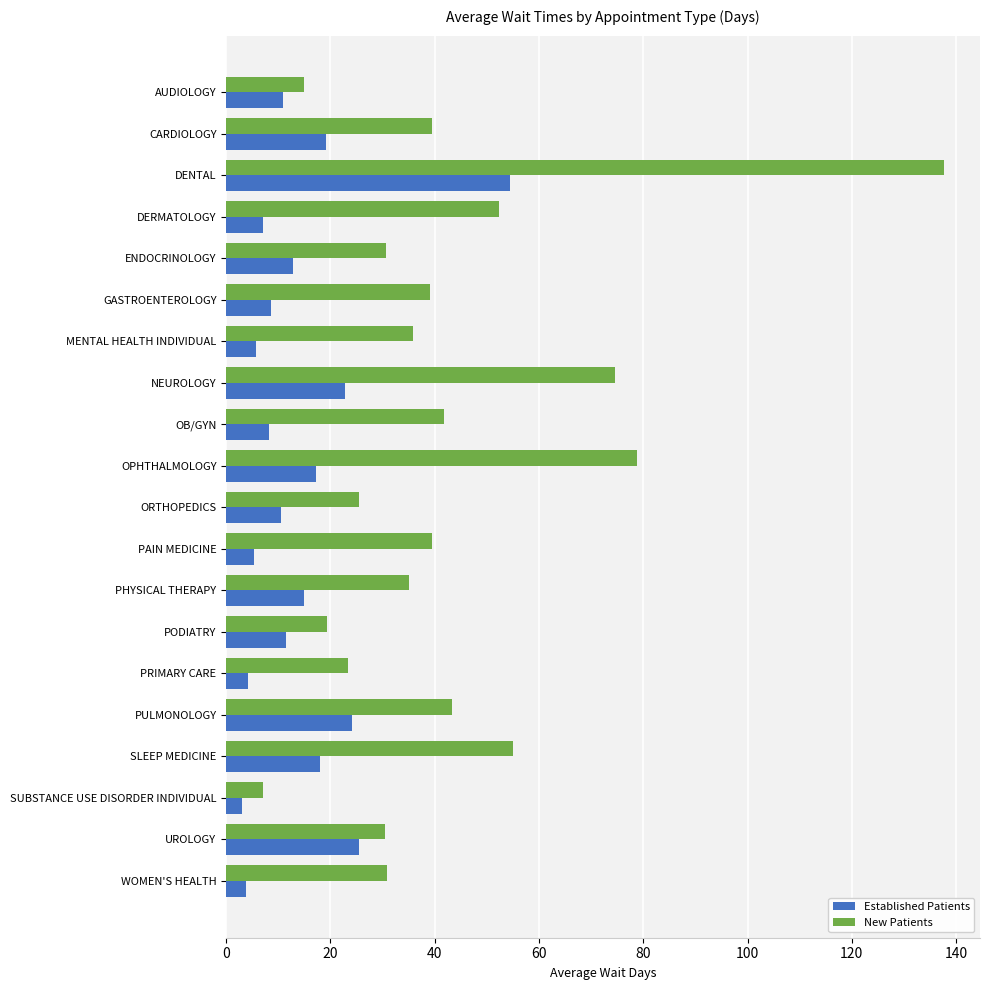

True or false: Established Patients has a value of 3.0 at SUBSTANCE USE DISORDER INDIVIDUAL.

True